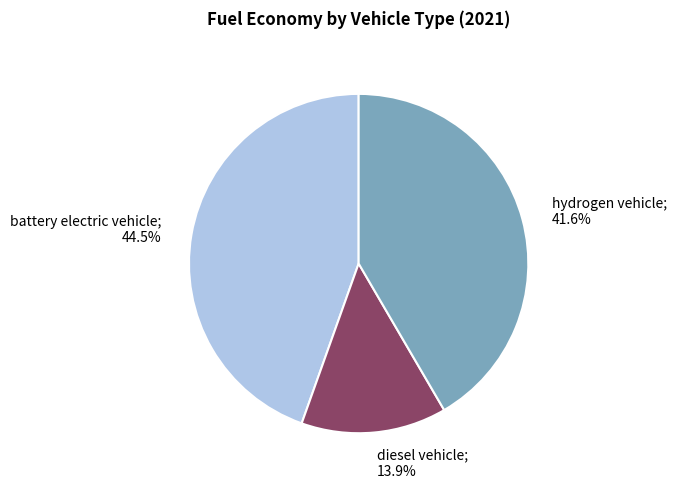

Is there any slice that represents more than half of the pie?

No